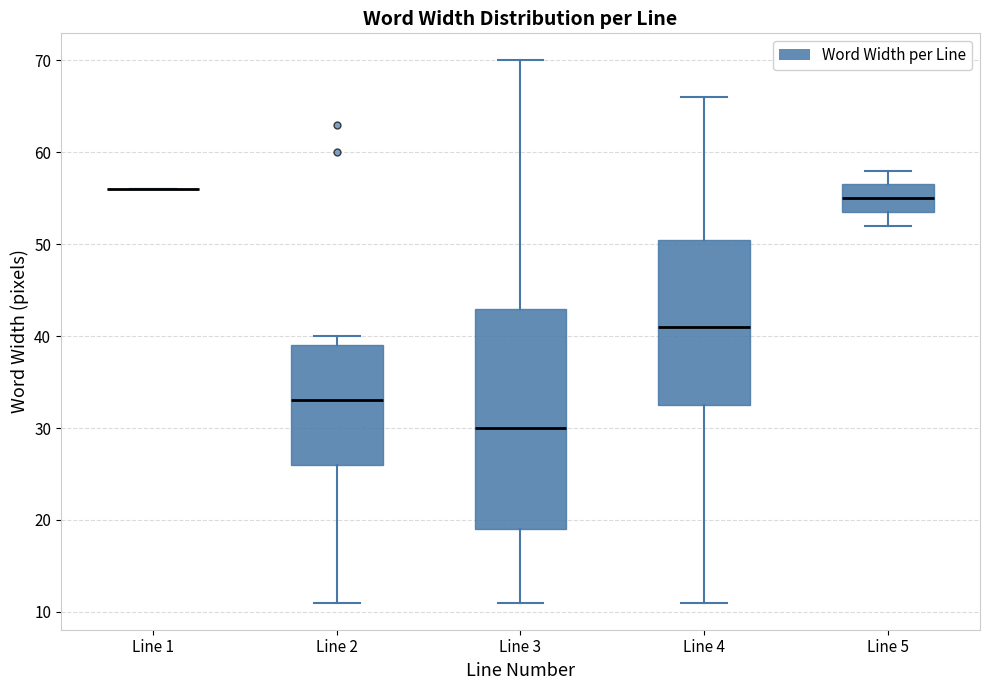

Reading left to right, transcribe this box plot: for each box, give where its median line is, the range the box spans, and where its two whiskers end, as read against the y-axis. The values are not printed on the chart, so give them approximately, as read against the axis.

Line 1: box collapsed to a line at 56, whiskers 56 to 56
Line 2: median 33, box 26 to 39, whiskers 11 to 40
Line 3: median 30, box 19 to 43, whiskers 11 to 70
Line 4: median 41, box 33 to 51, whiskers 11 to 66
Line 5: median 55, box 54 to 57, whiskers 52 to 58